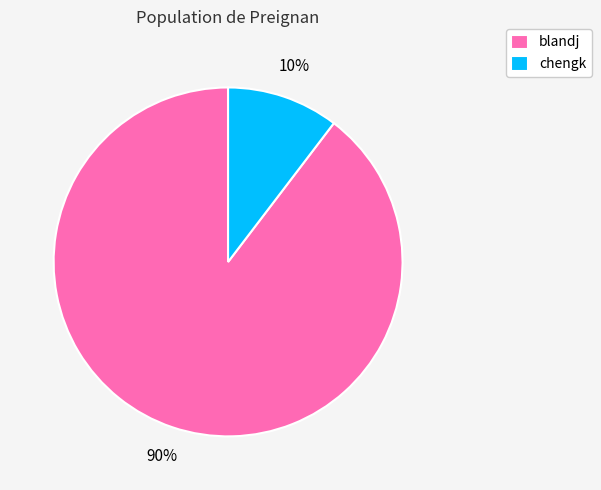

Is blandj the majority of the pie?

Yes